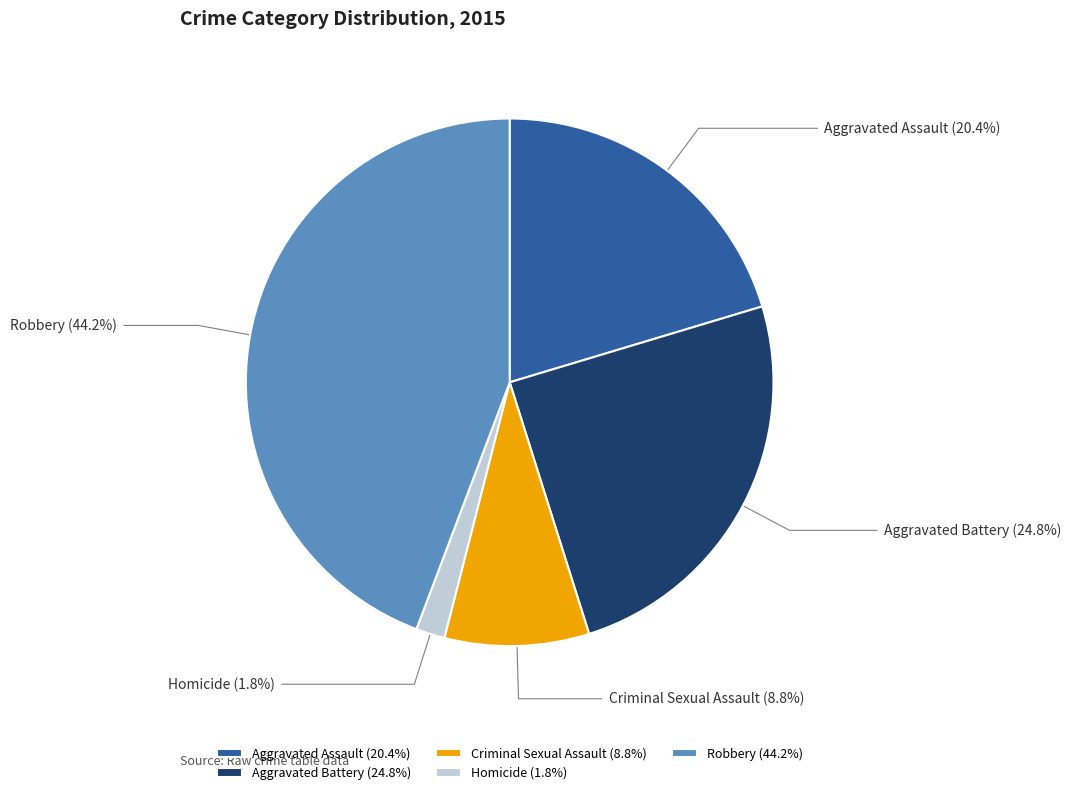

To the nearest percent, what is the combined percentage of Homicide and Criminal Sexual Assault?

11%